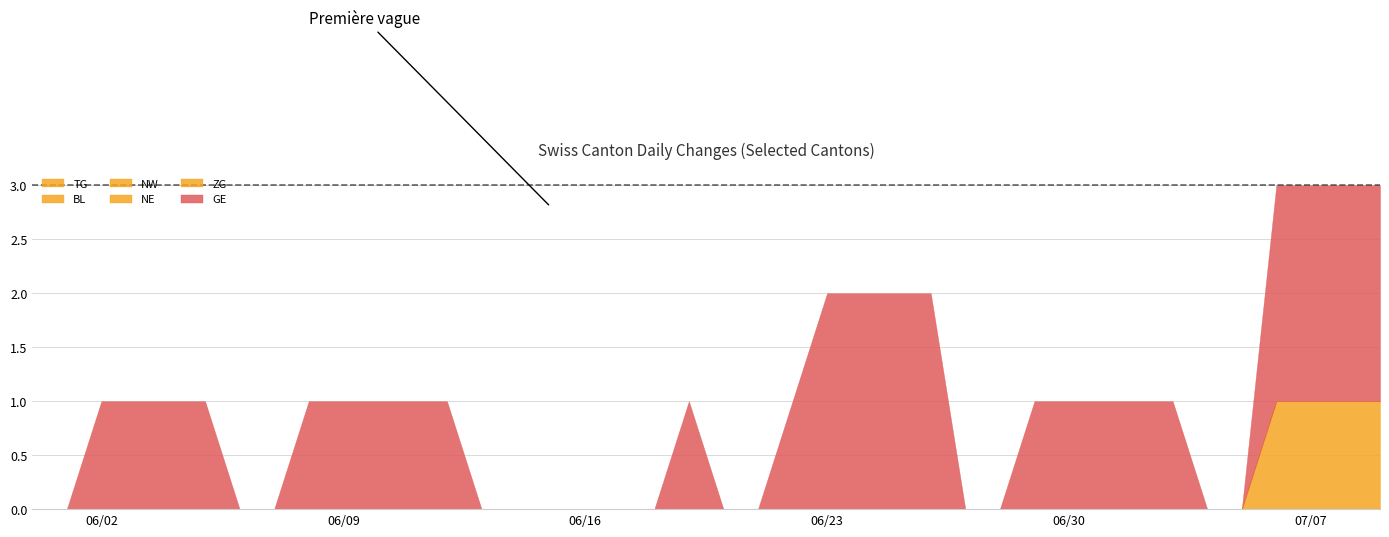

What is the total value across all series at 24?

2